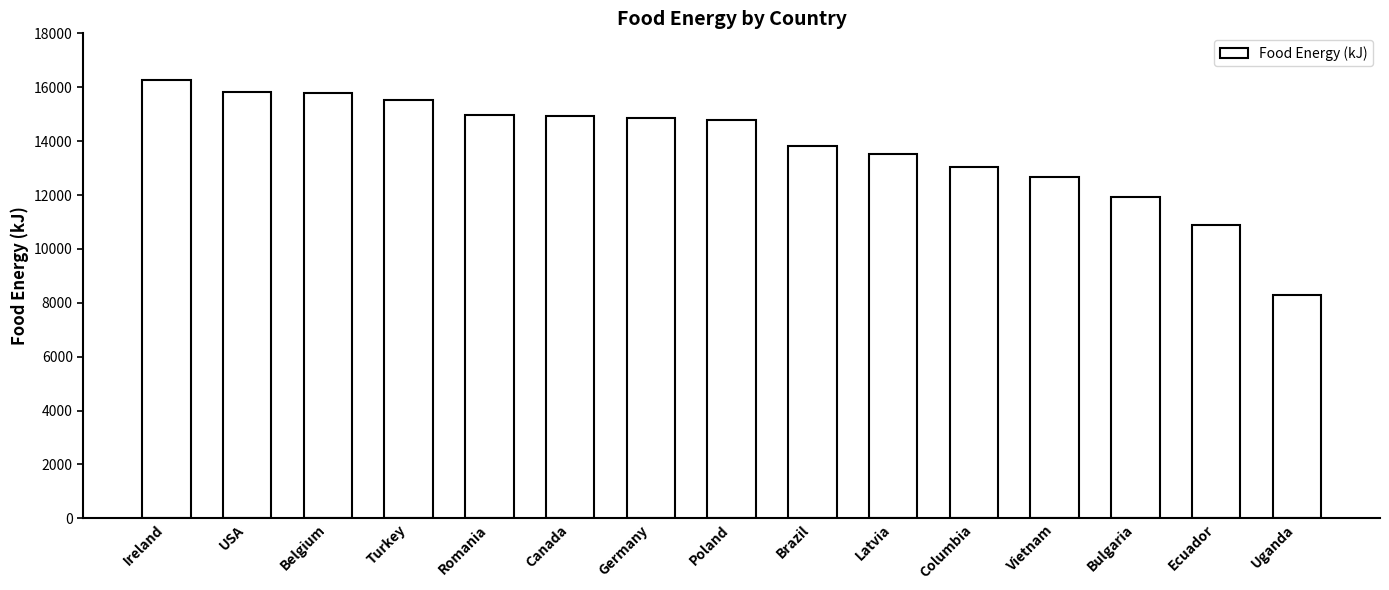

Which label corresponds to the smallest value in the chart?

Uganda